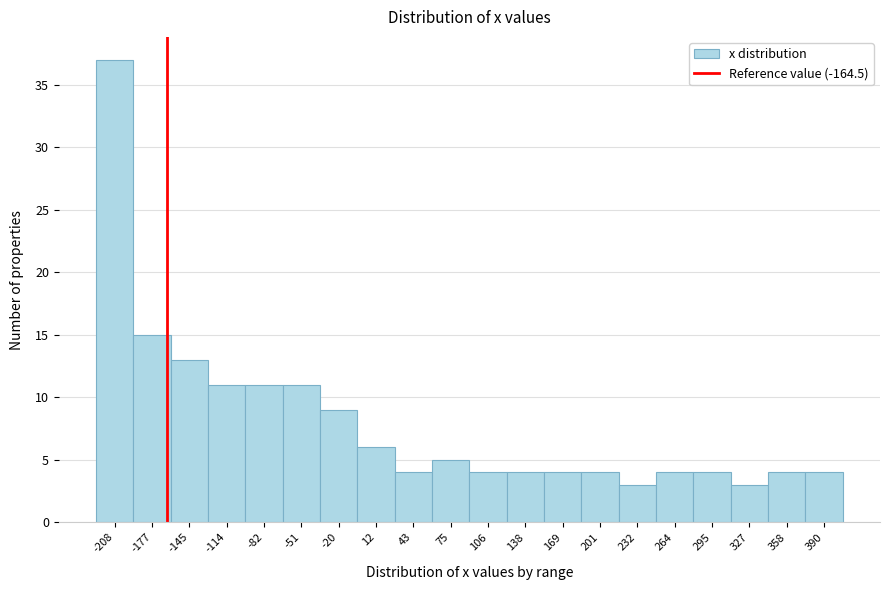

Which range on the x-axis has the tallest bar?

-225 to -195